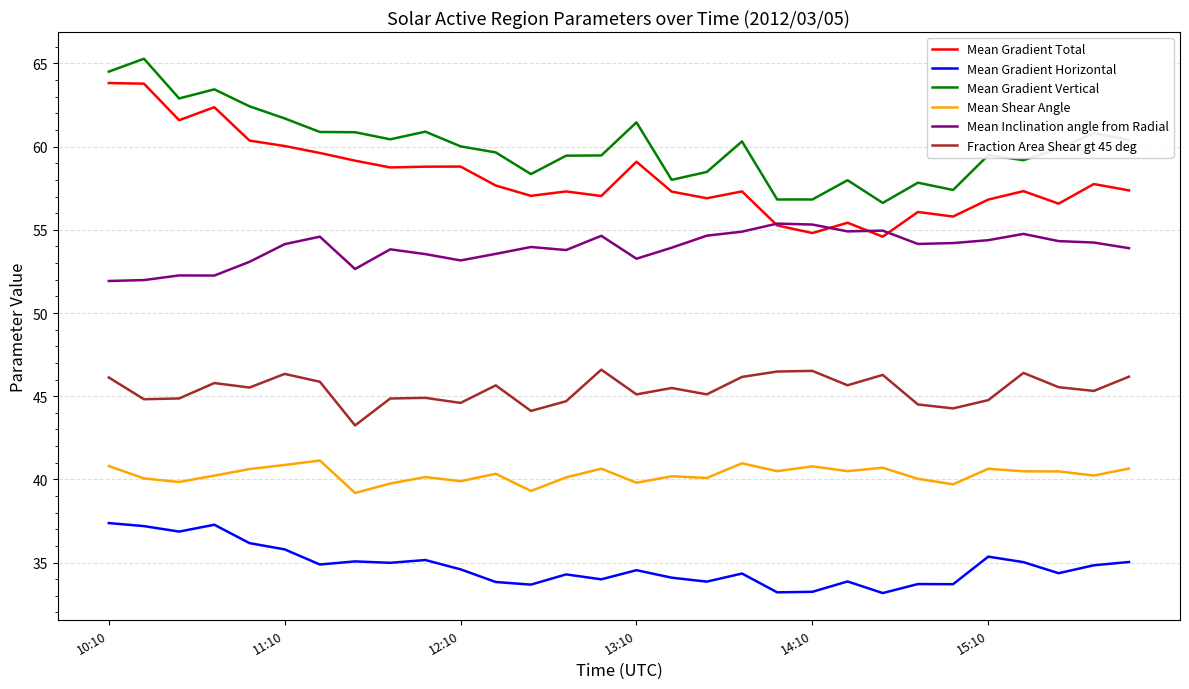

Which series has the largest range (max minus min)?

Mean Gradient Total